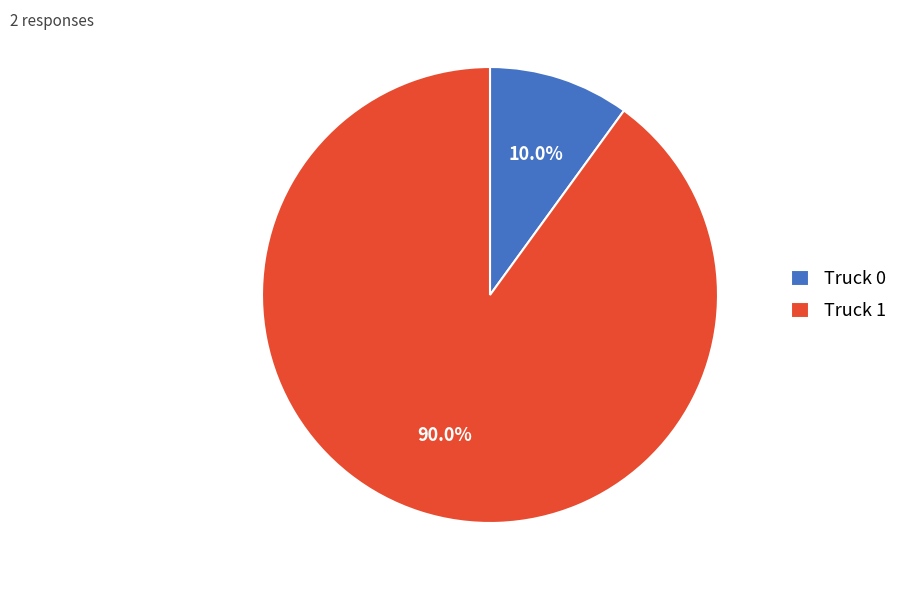

Rank the categories by value from highest to lowest.

Truck 1, Truck 0